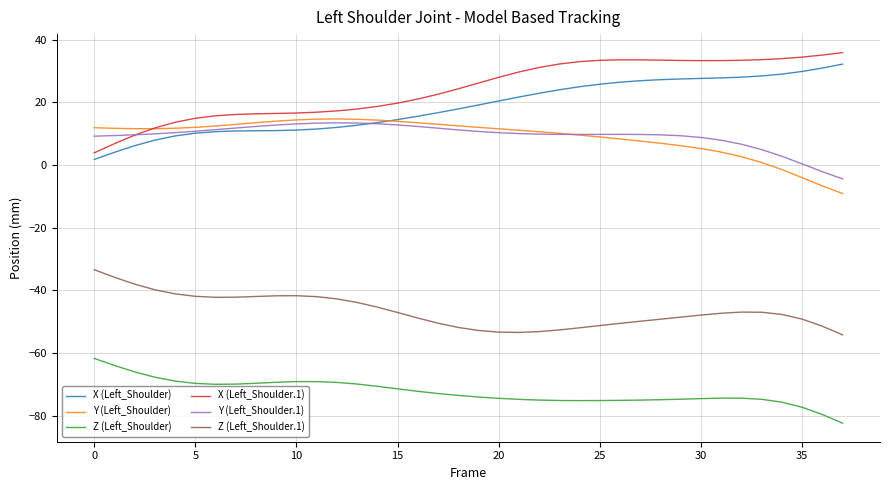

What is the maximum value for X (Left_Shoulder)?

32.2